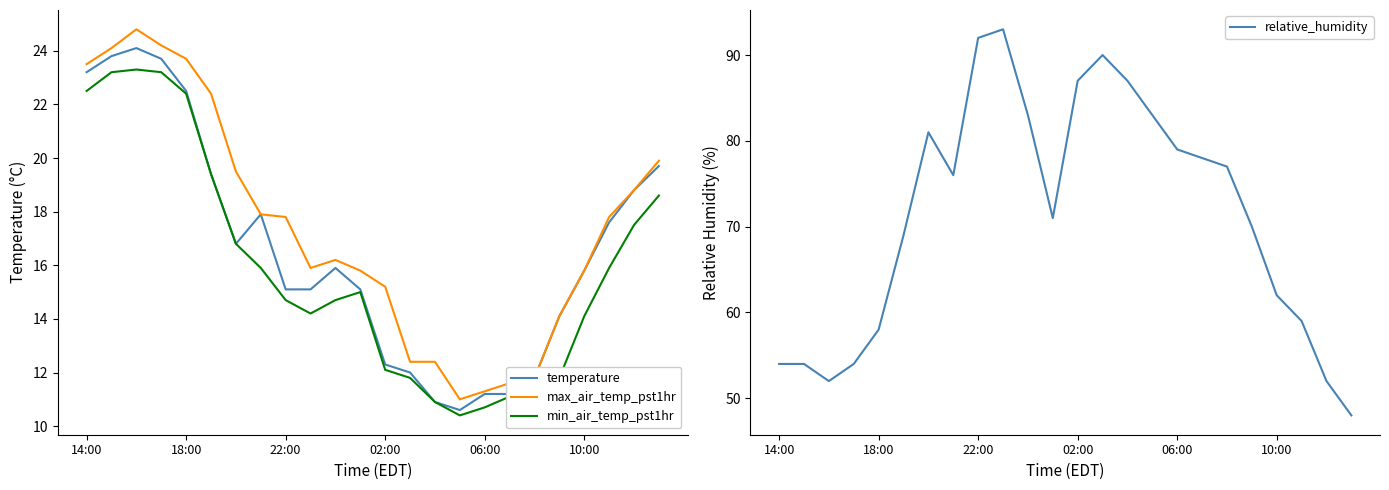

True or false: max_air_temp_pst1hr and min_air_temp_pst1hr intersect in this chart.

False